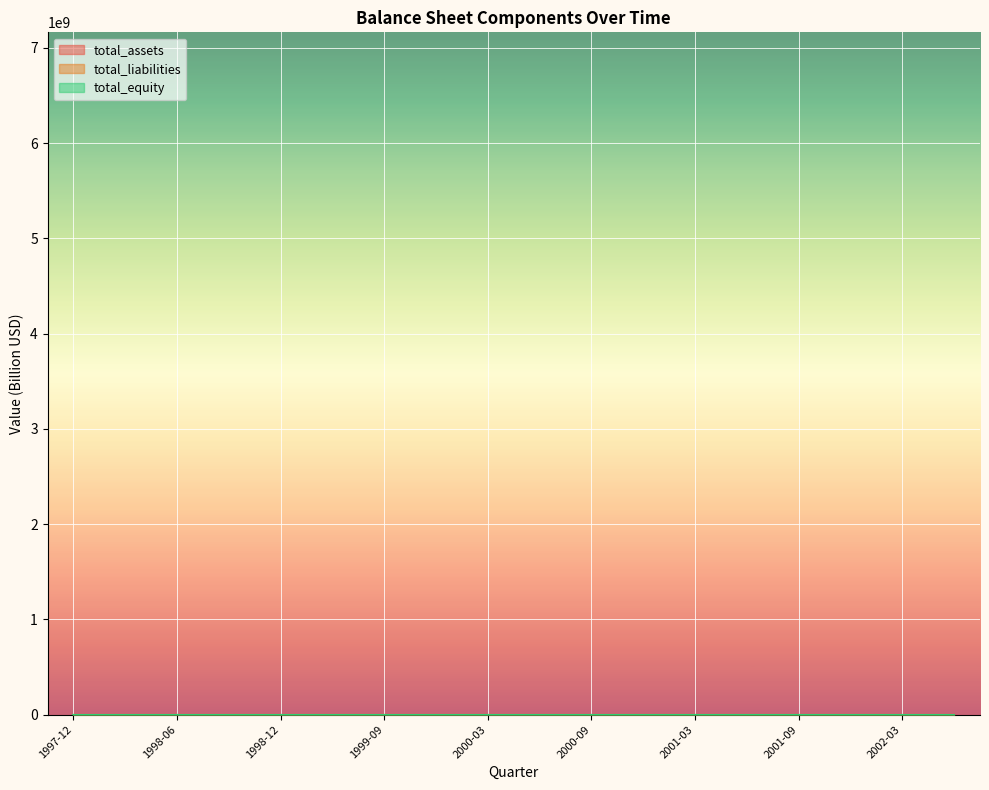

What is the label of the 14th point from the right?

1998-12